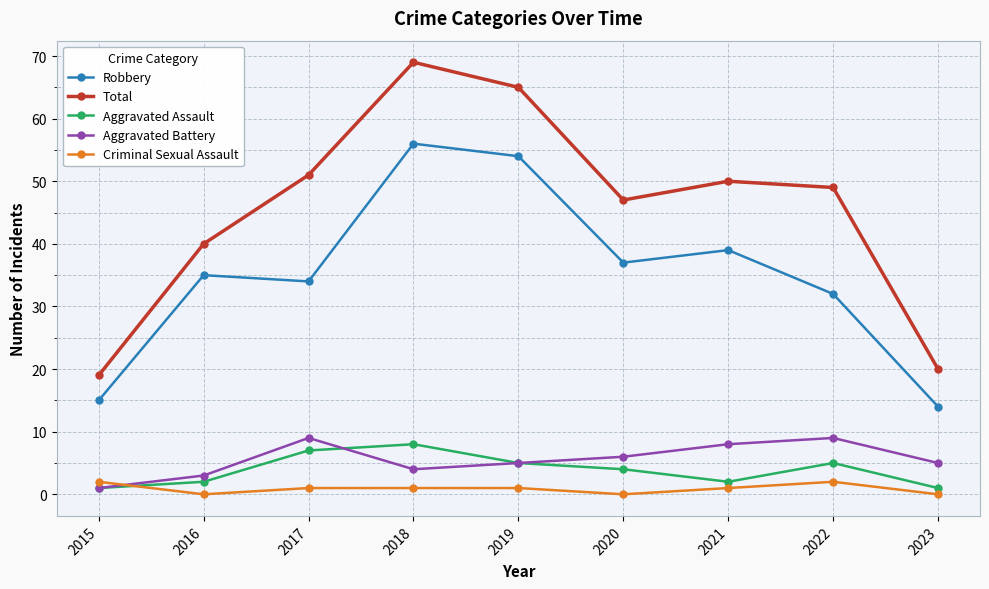

How many distinct data groups are displayed?

5